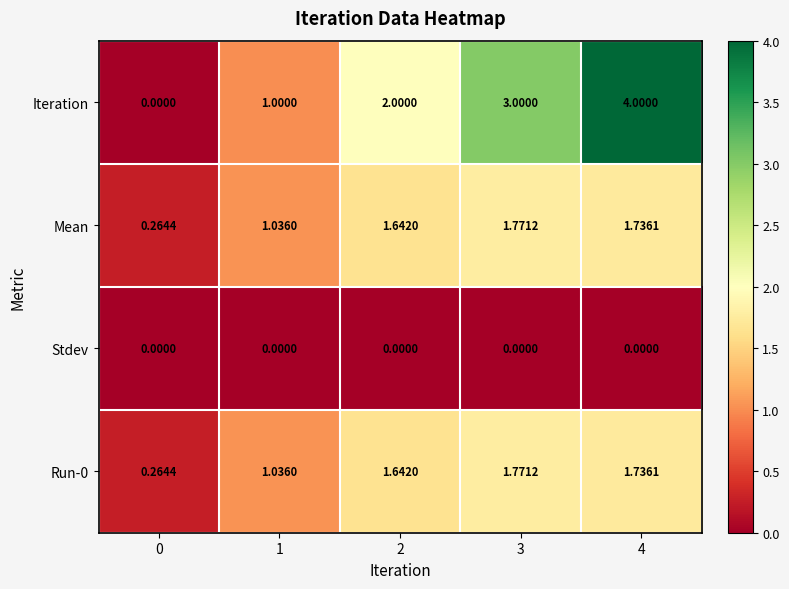

Is the value of Run-0 at 4 greater than the value of Iteration at 4?

No